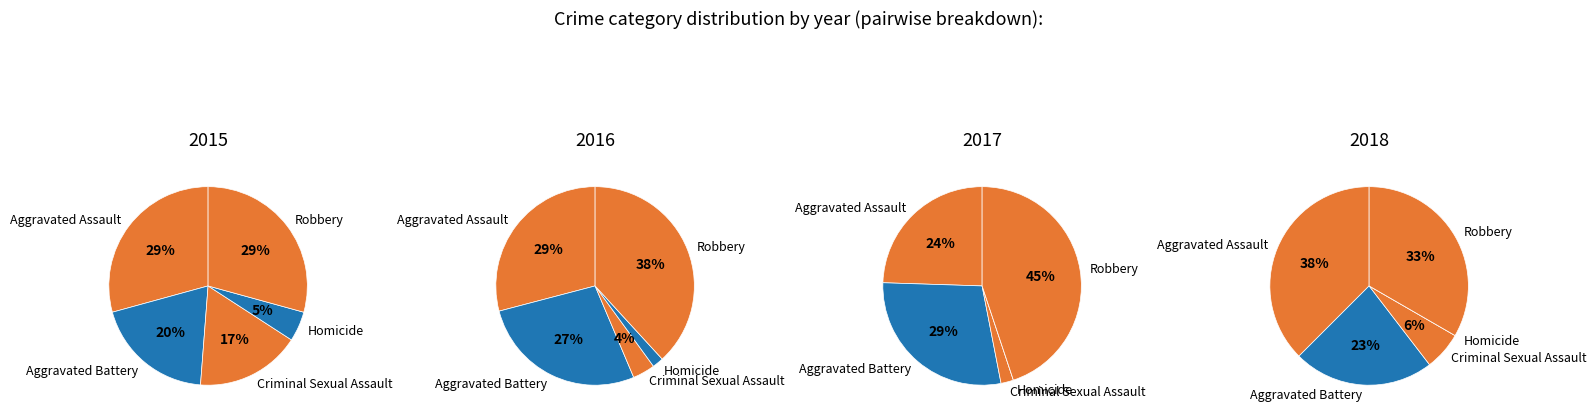

Count the number of slices in the pie.

5